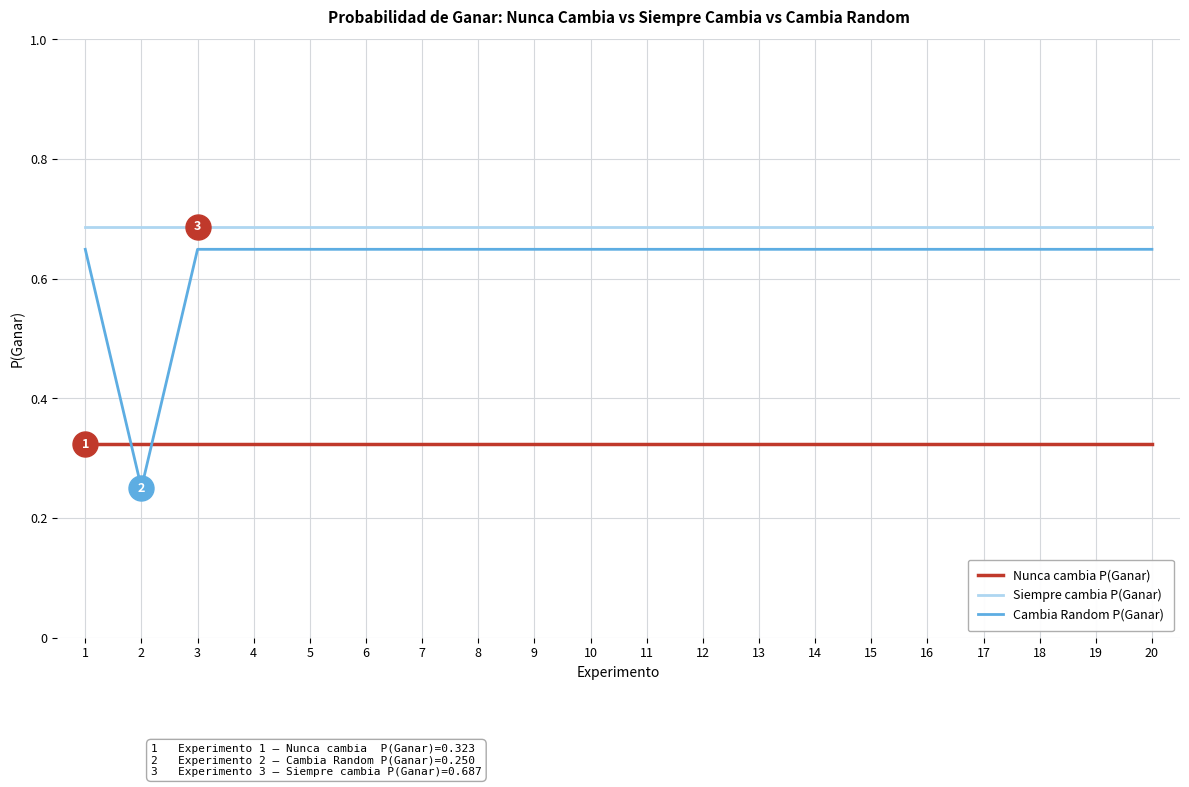

True or false: Nunca cambia P(Ganar) and Siempre cambia P(Ganar) intersect in this chart.

False